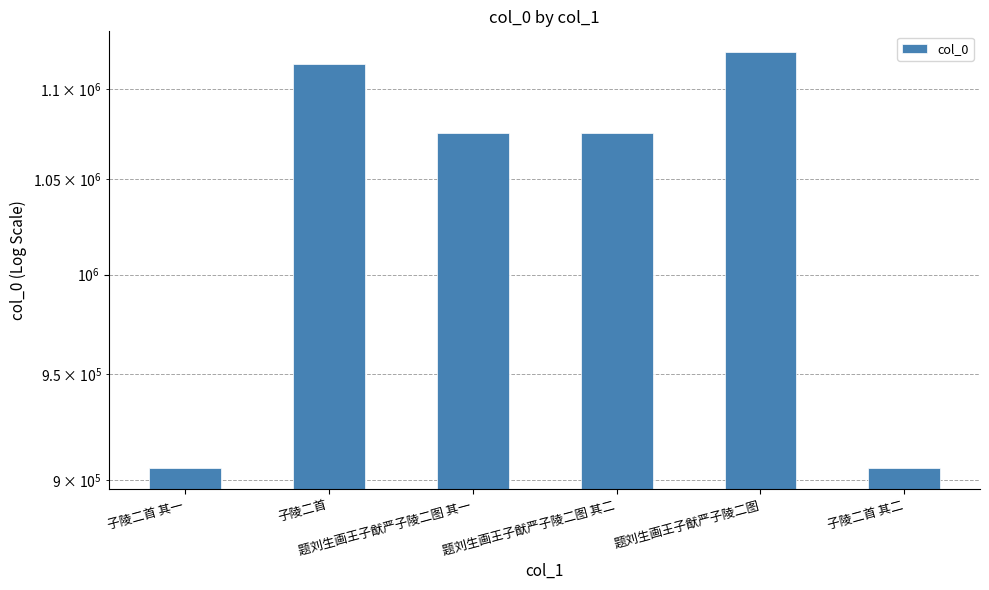

What is the change in value from 子陵二首 其一 to 子陵二首?

+208623